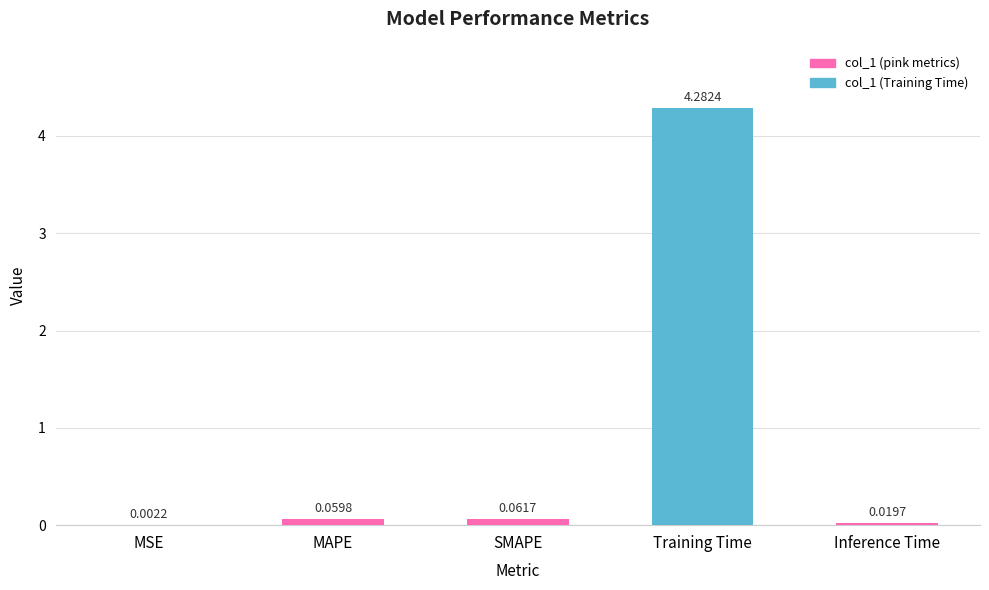

At which label is the value closest to 2?

SMAPE